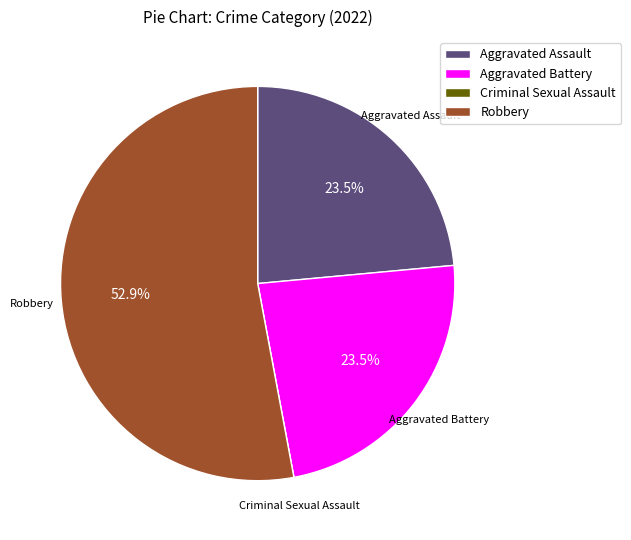

What is the largest slice in the pie chart?

Robbery